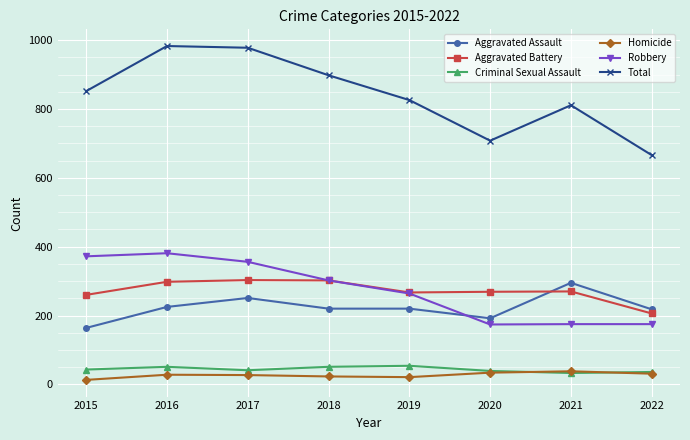

What is the maximum value shown in the chart?

983